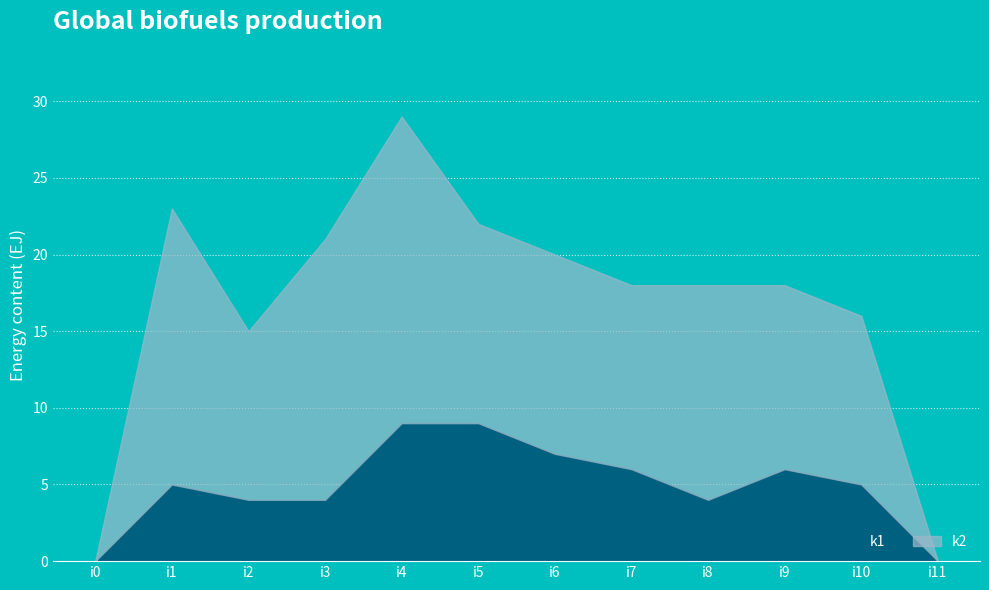

At which category is the sum across all series the highest?

i4